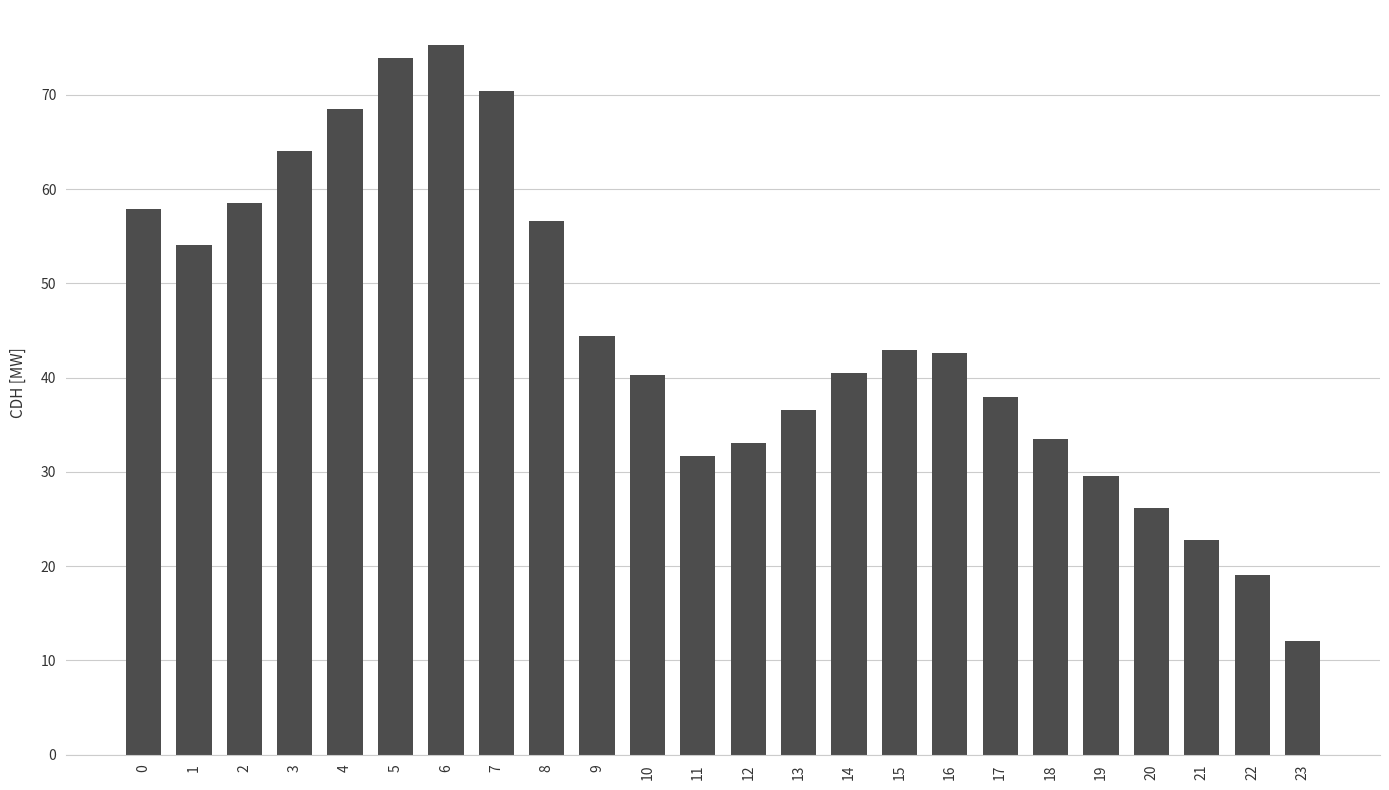

Does the chart contain any negative values?

No